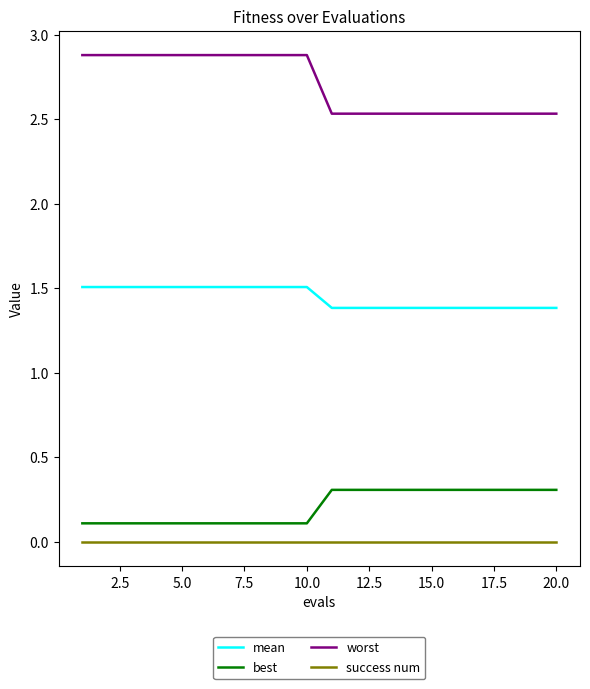

List the series in order of their peak value, highest first.

worst, mean, best, success num